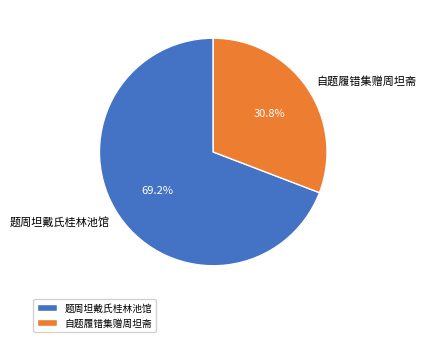

Between 题周坦戴氏桂林池馆 and 自题履错集赠周坦斋, which is larger?

题周坦戴氏桂林池馆